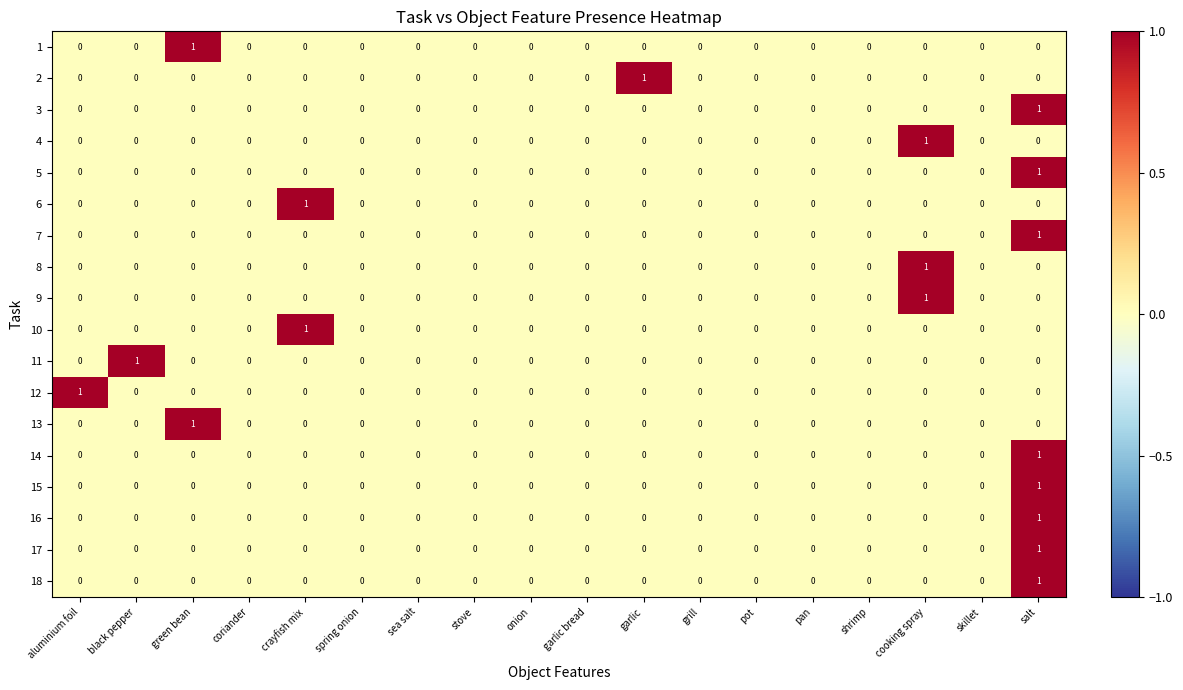

How many 13 values are between 0 and 1?

18